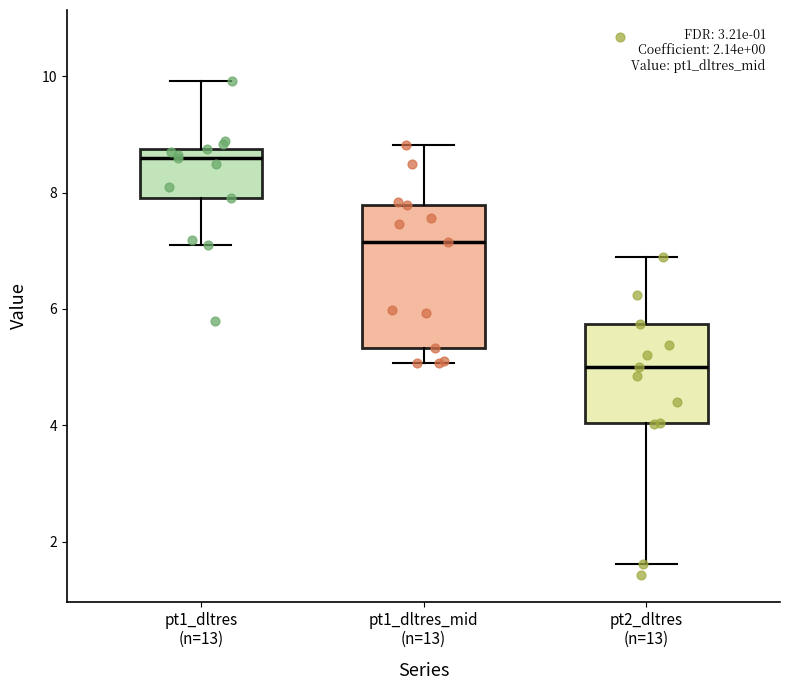

Which box has the lowest median line?

pt2_dltres (n=13)